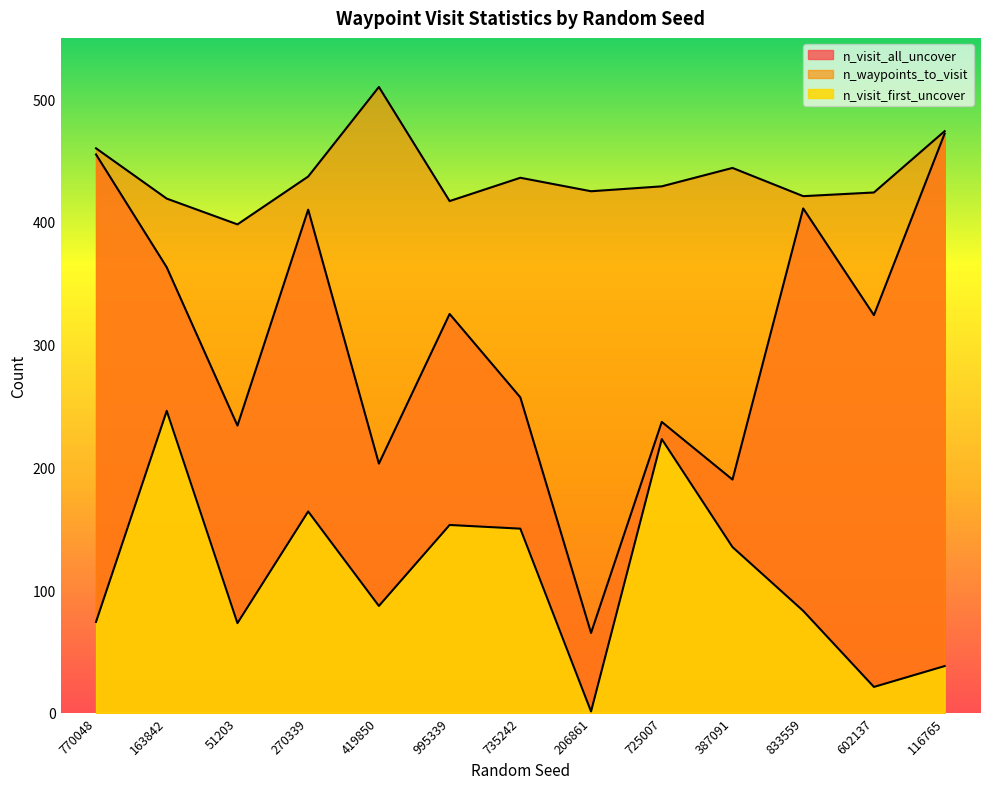

At which label does n_waypoints_to_visit first exceed 429?

770048